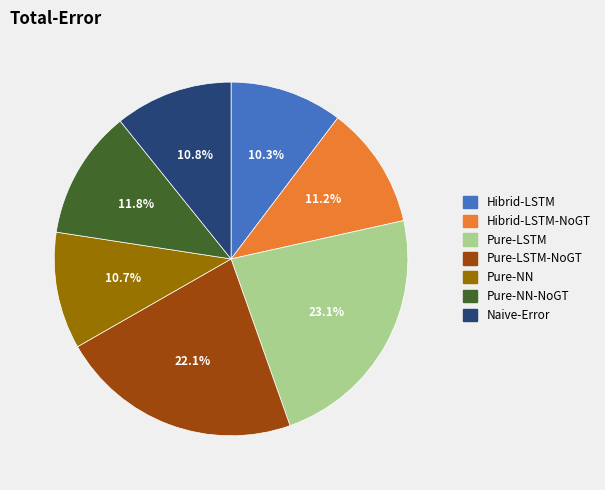

Does Hibrid-LSTM represent more than half of the total?

No